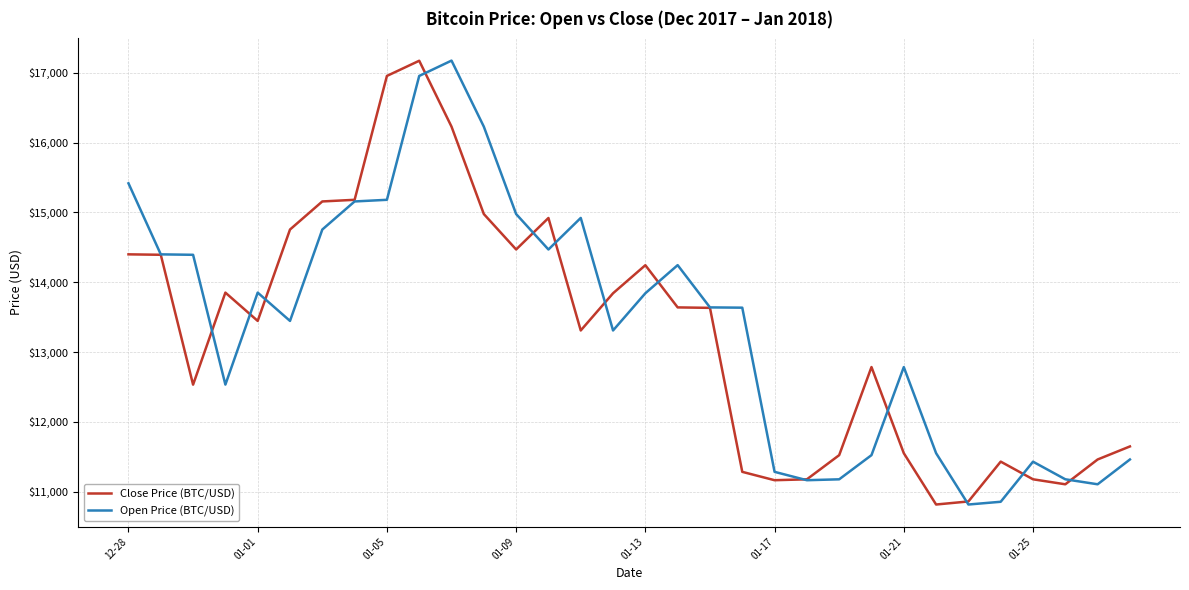

What is the minimum value shown in the chart?

10814.5